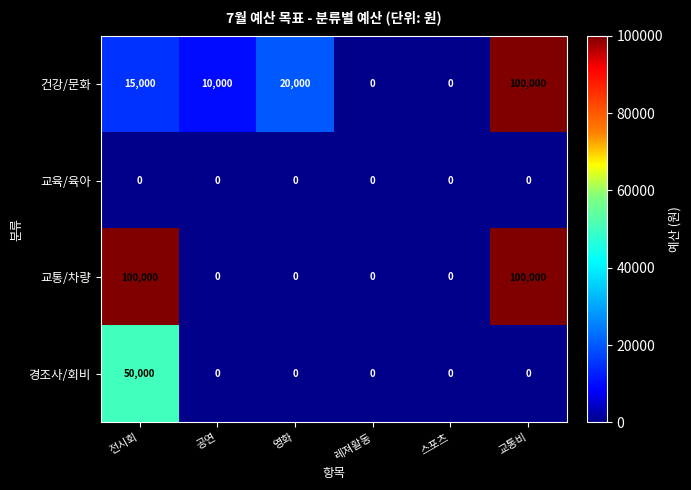

Count the number of categories in the chart.

6